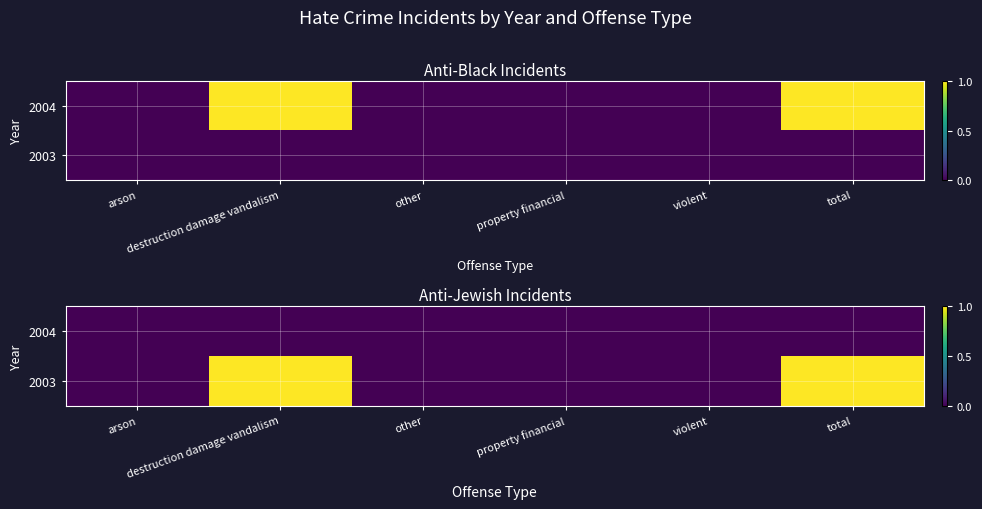

Which has a higher value, arson or other?

arson